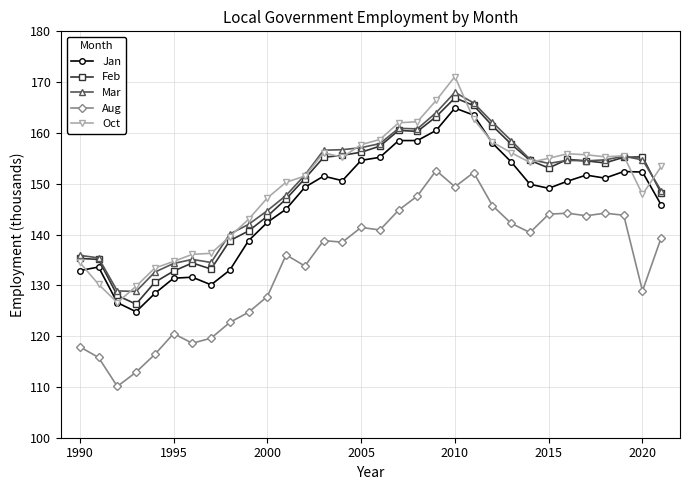

What is the highest value of the Mar series?

168.0